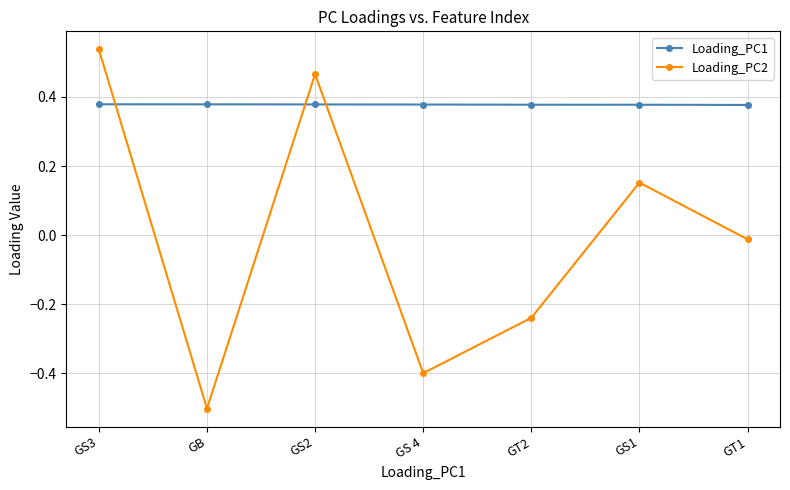

The Loading_PC1 series shows 0.1 at GS3. True or false?

False